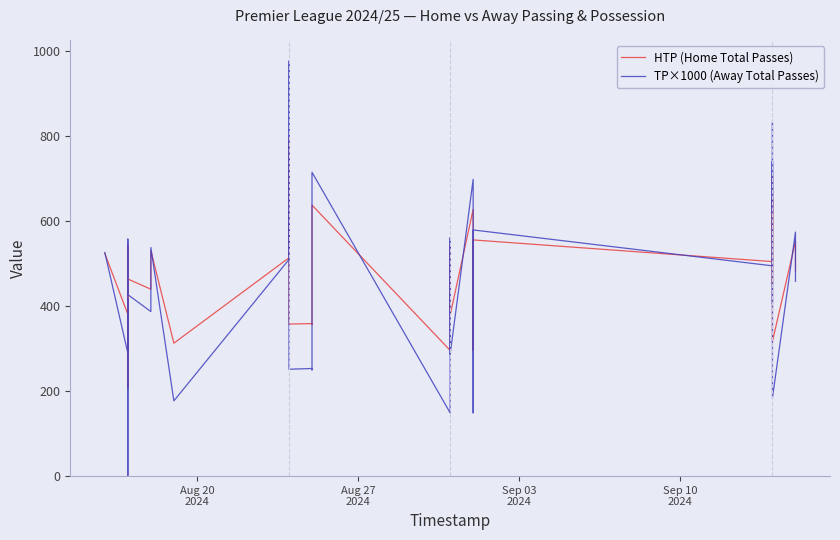

Does the chart have visible grid lines?

No